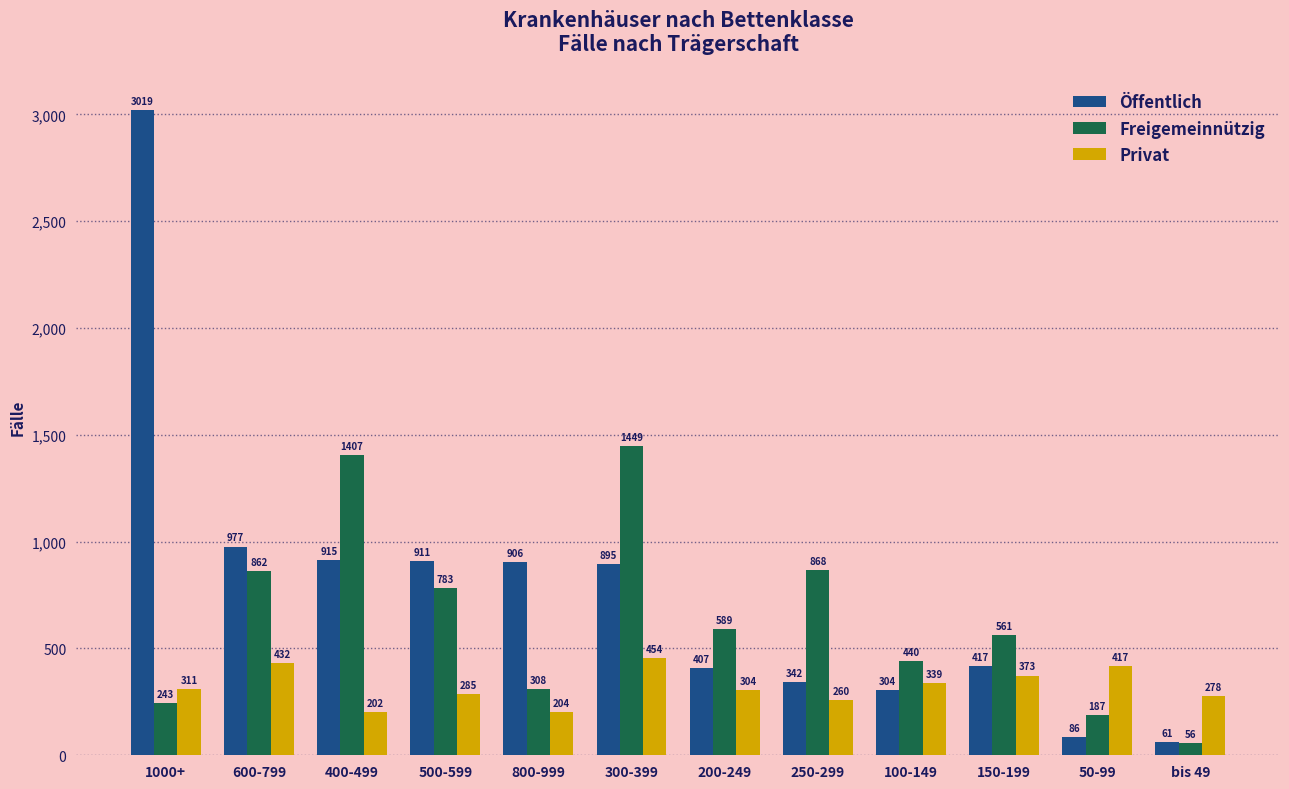

How many data points in Öffentlich are less than 895?

6